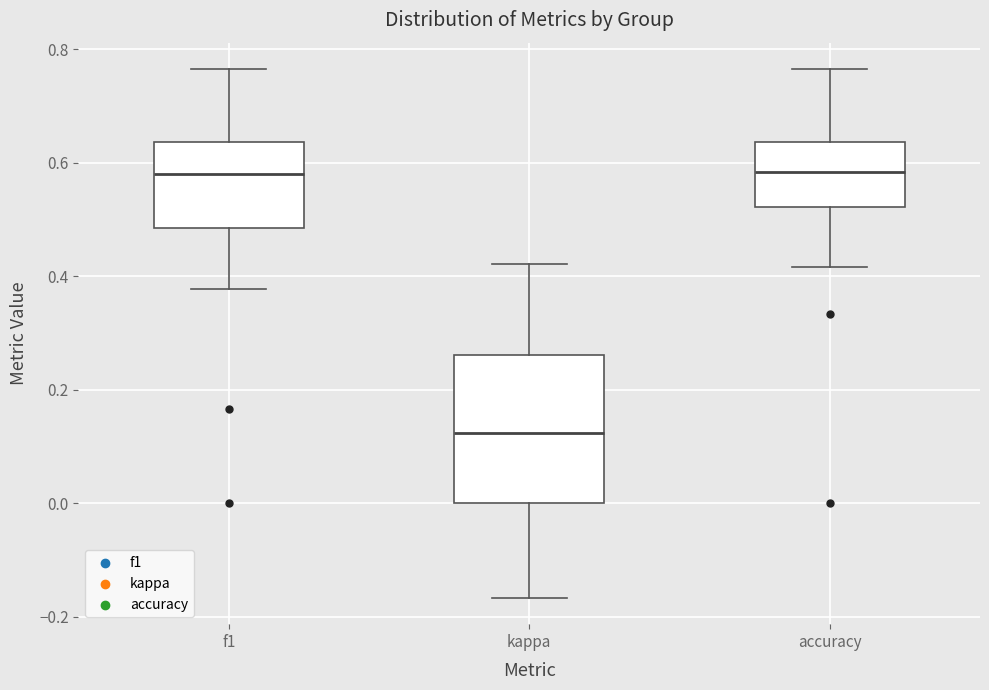

Comparing the boxes themselves (not the whiskers), which one is the tallest?

kappa